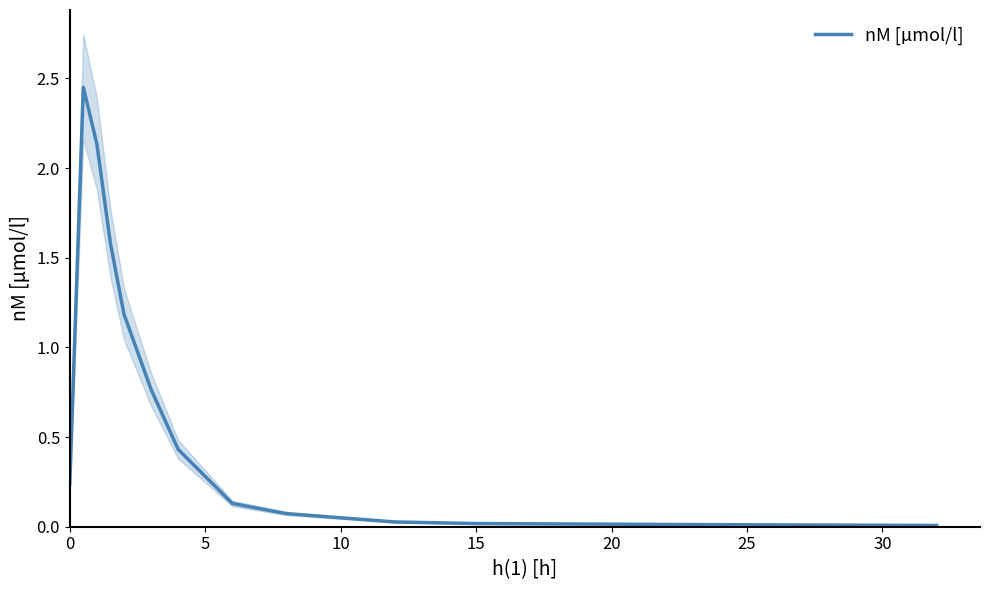

The nM [µmol/l] series shows 0.4 at 0. True or false?

False